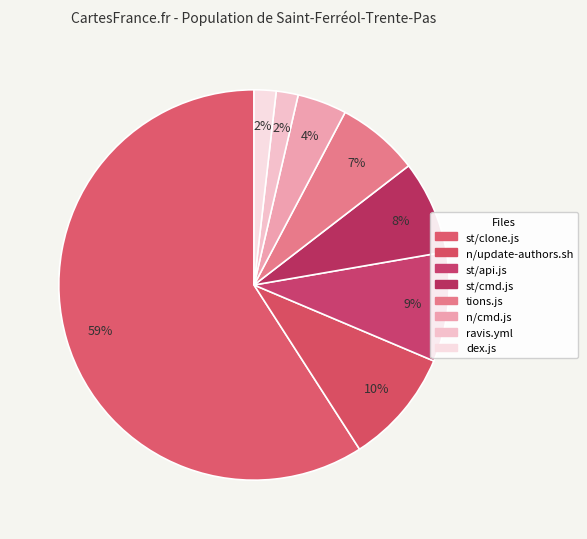

True or false: ravis.yml accounts for 10% of the total.

False